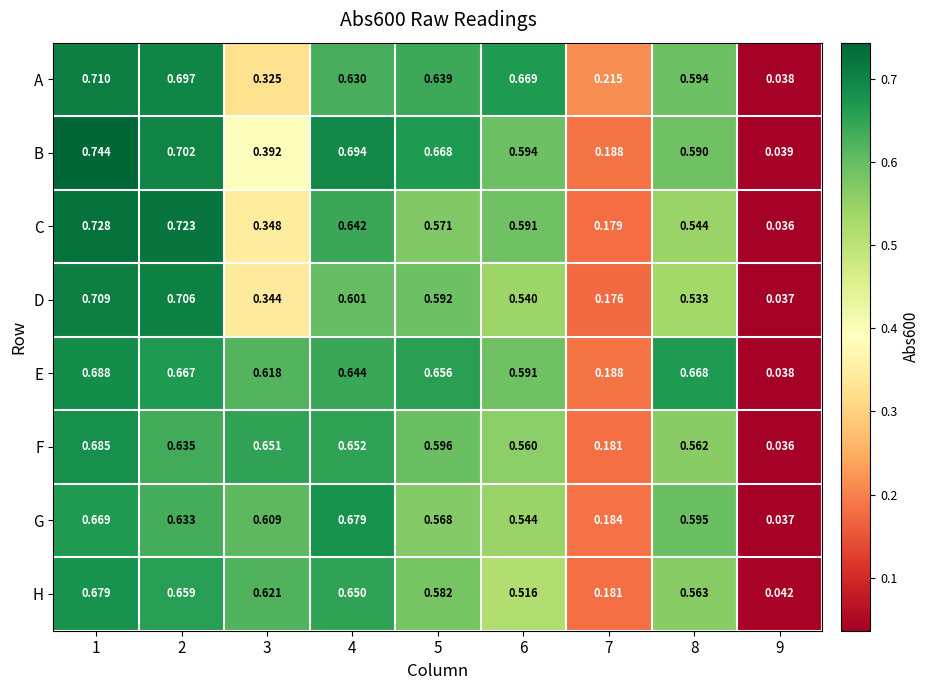

Which series has the largest total across all categories?

E